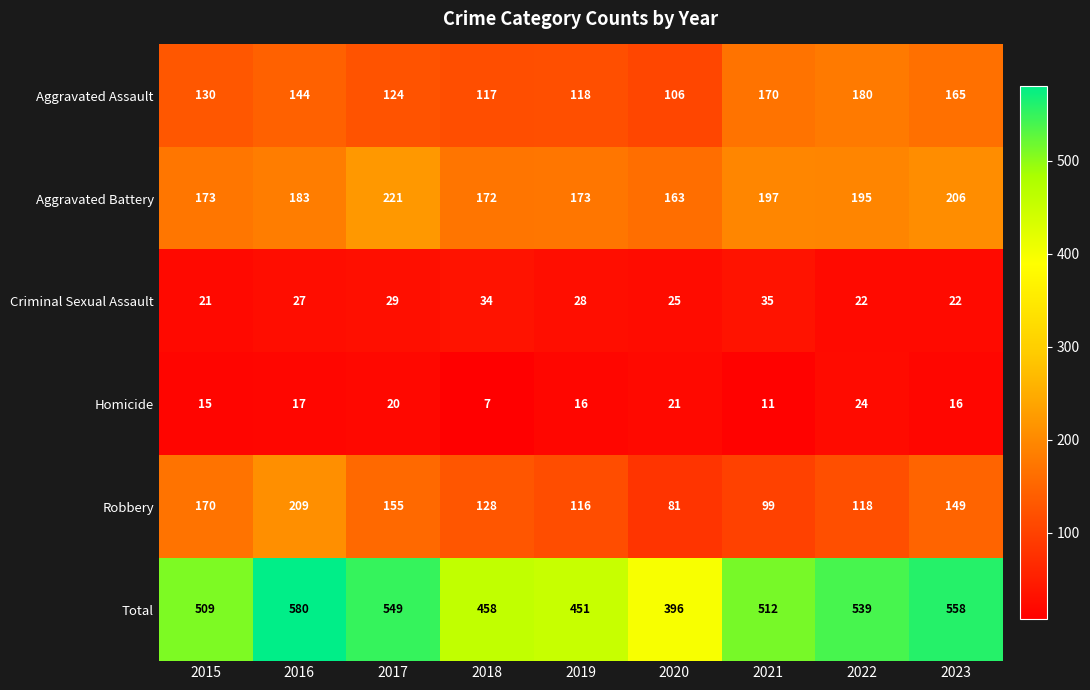

The Aggravated Assault series shows 124 at 2017. True or false?

True